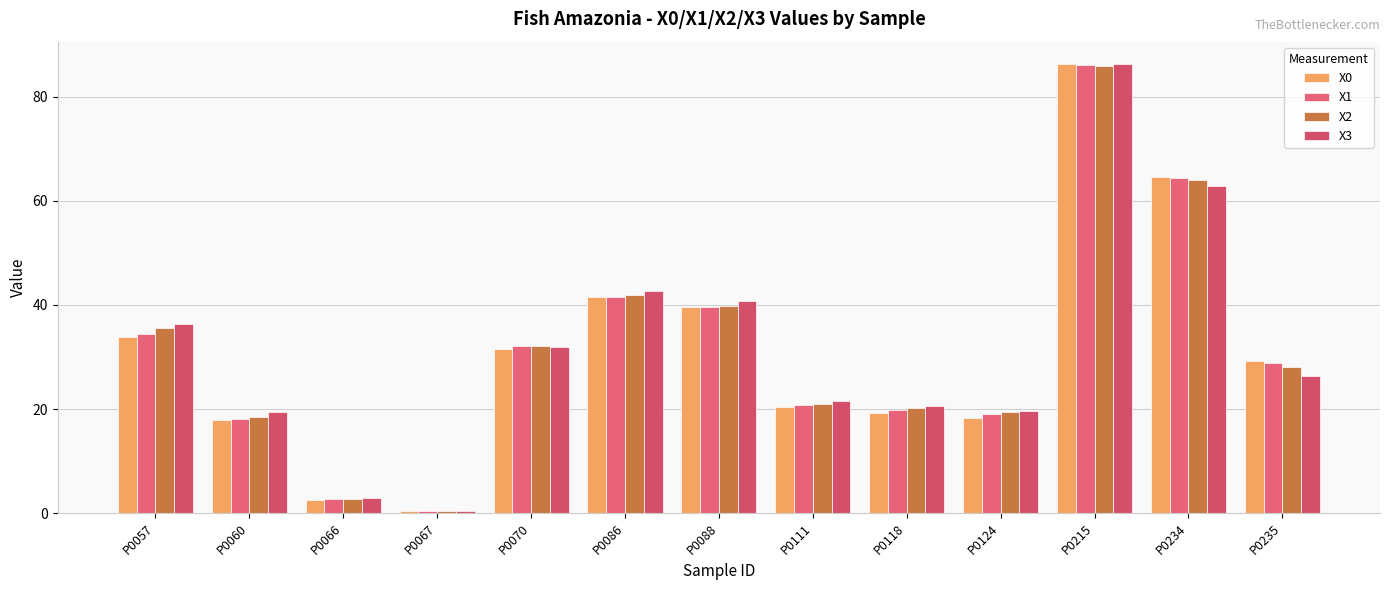

How many distinct data groups are displayed?

4